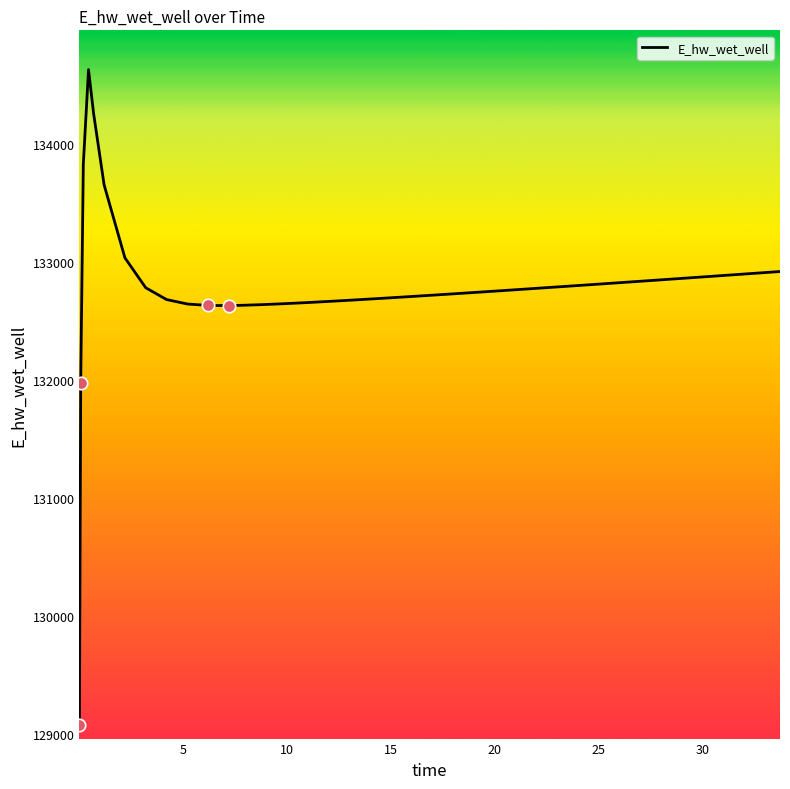

What is the difference between the maximum and minimum values?

5557.8